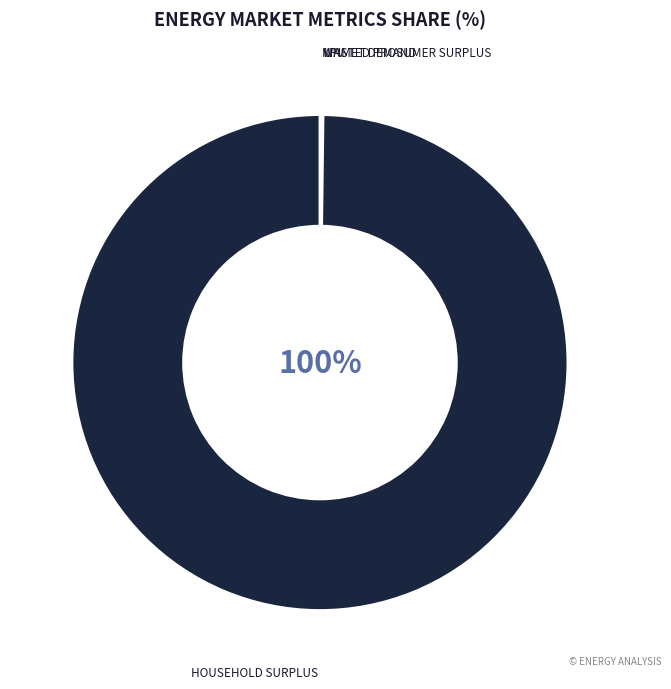

Is there a majority slice in this chart?

Yes